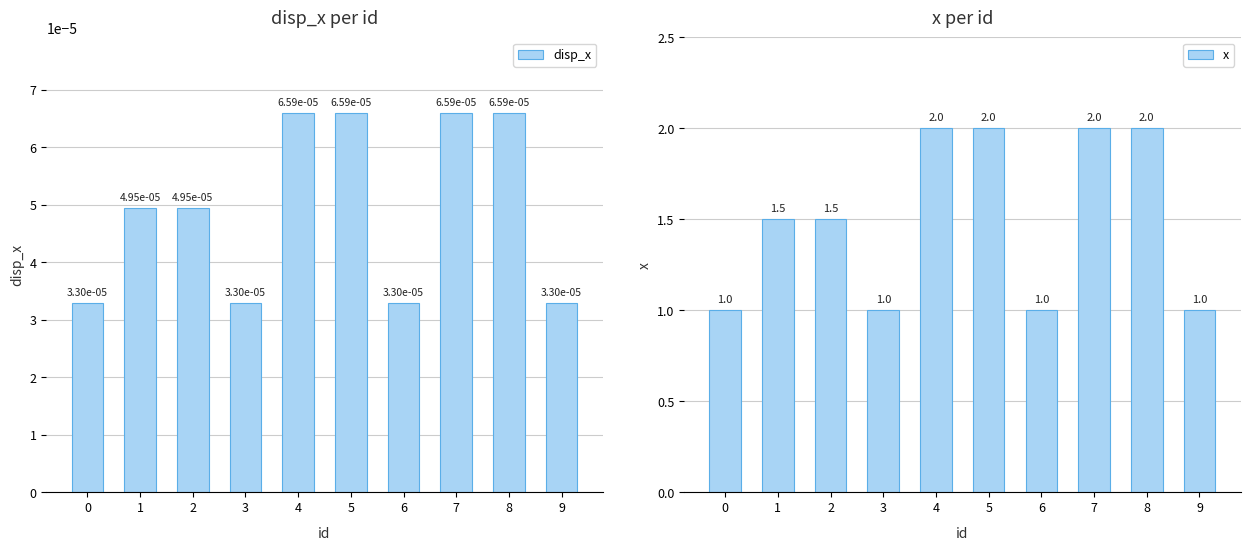

What is the value of the x bar at the 10th from the left?

1.0